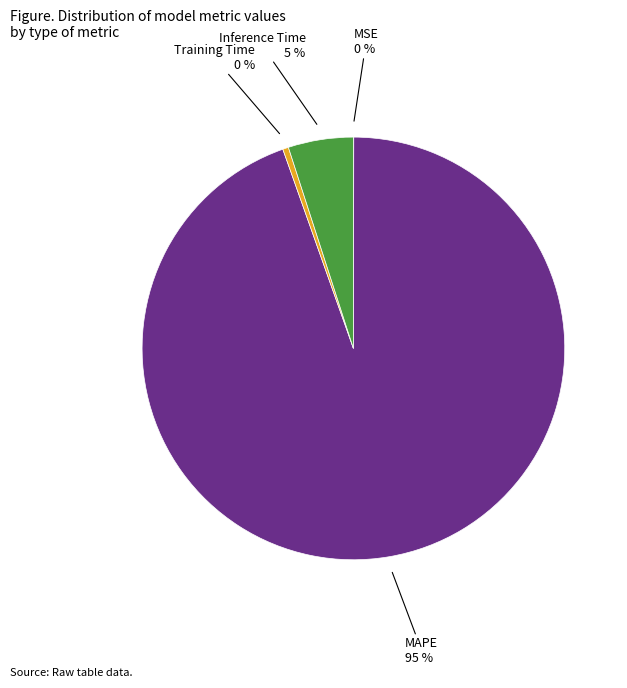

The Training Time slice represents 13% of the pie. True or false?

False